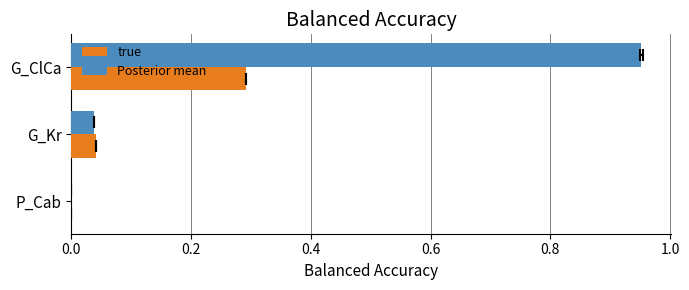

What is the sum of all Posterior mean values?

1.0